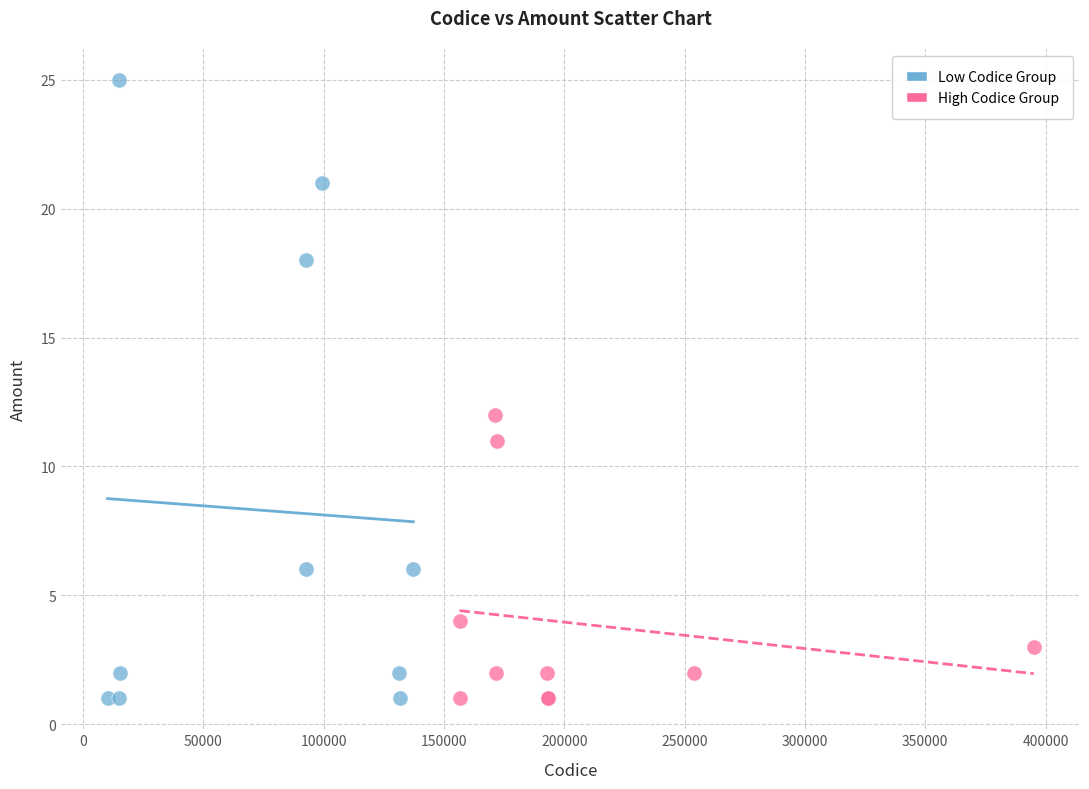

Which series contains the highest Y value?

Low Codice Group